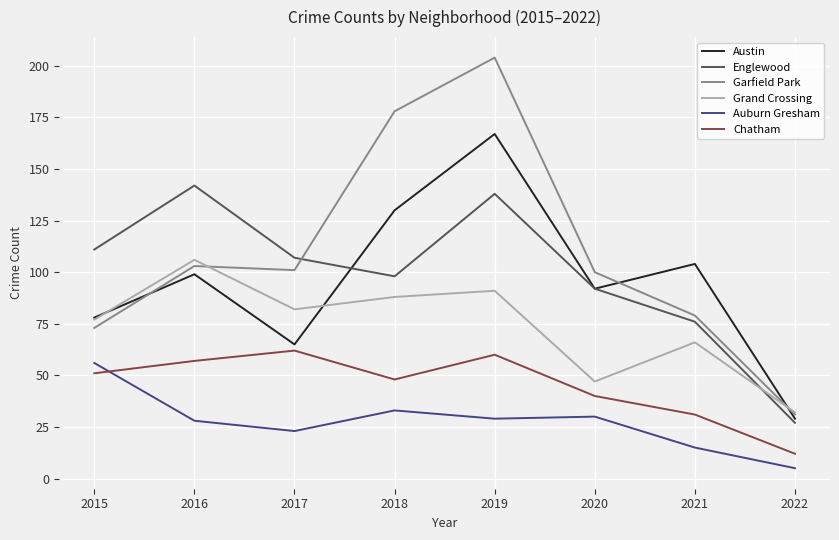

What are all the series names shown in the legend?

Austin, Englewood, Garfield Park, Grand Crossing, Auburn Gresham, Chatham